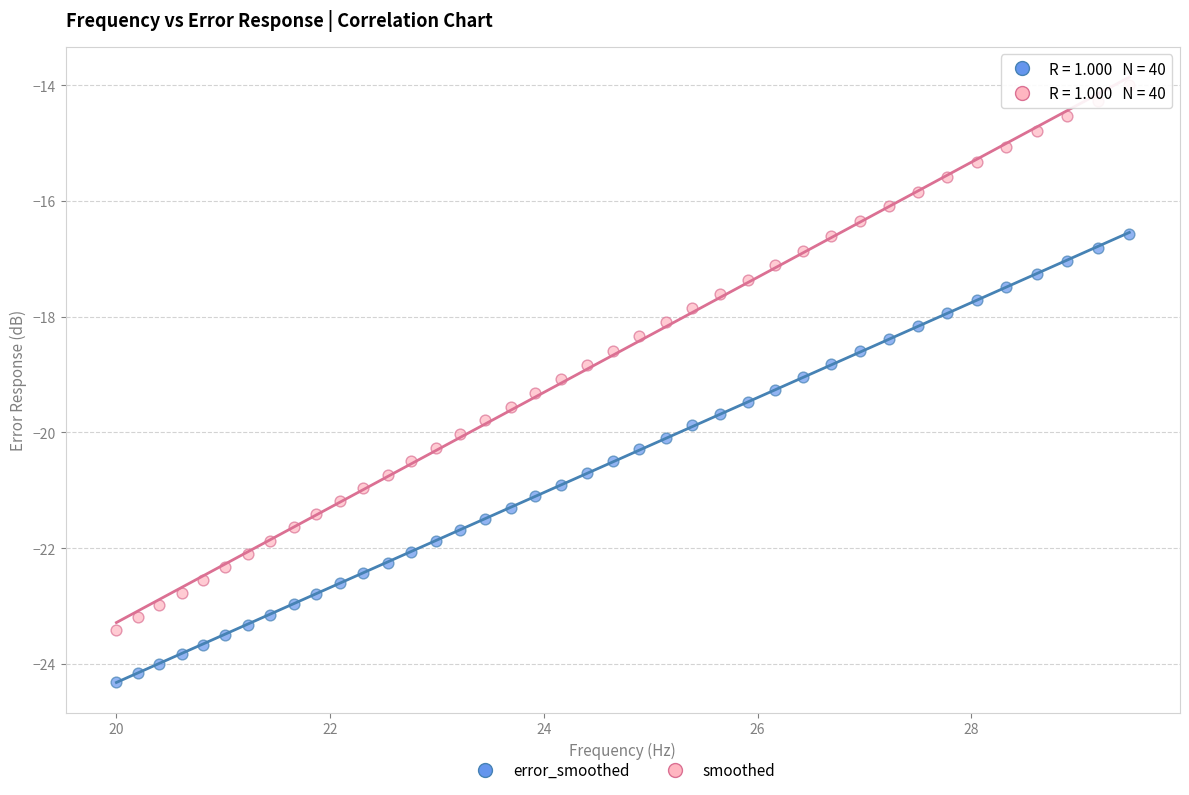

Across all data points, what is the range of Y values (max minus min)?

10.3